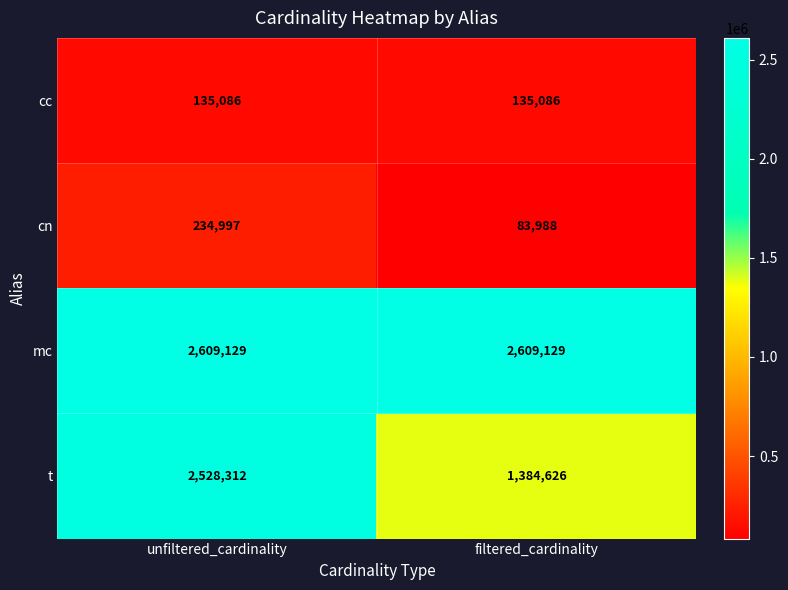

At which label is cn closest to 159492?

filtered_cardinality